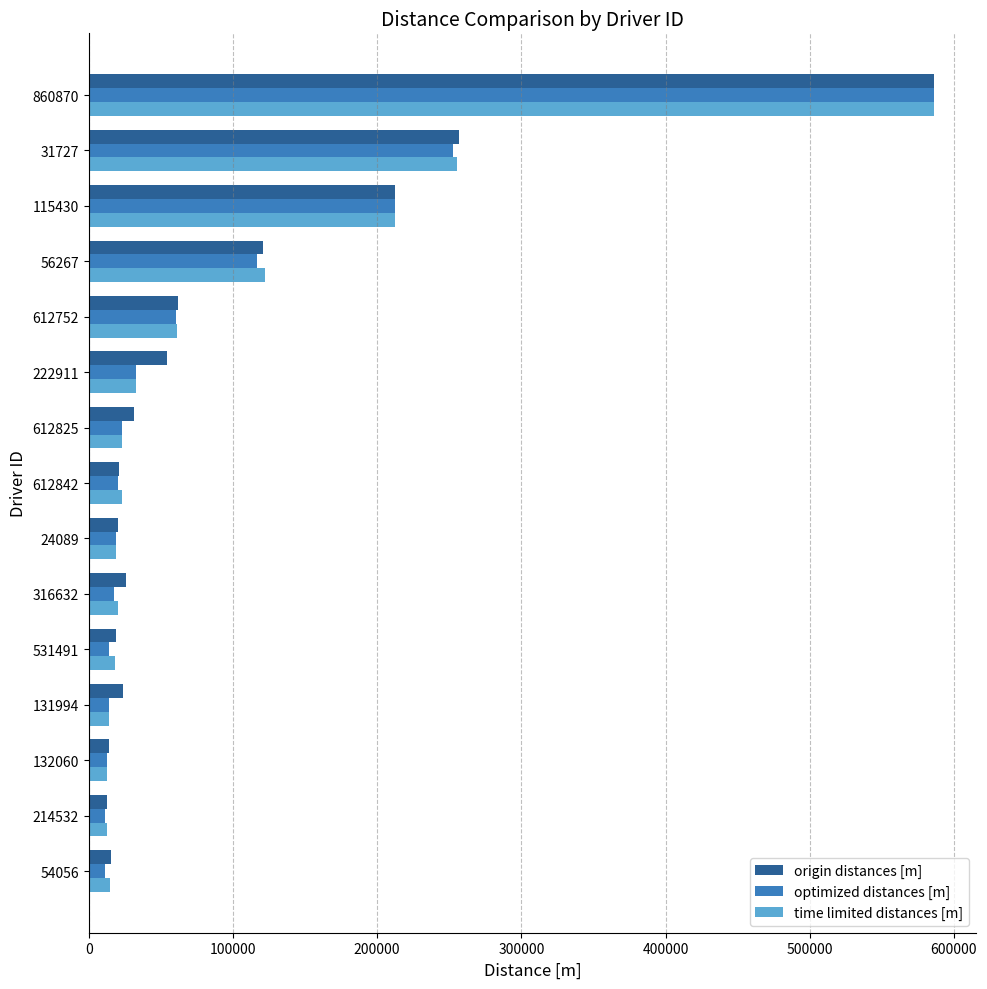

What is the highest value of the time limited distances [m] series?

585944